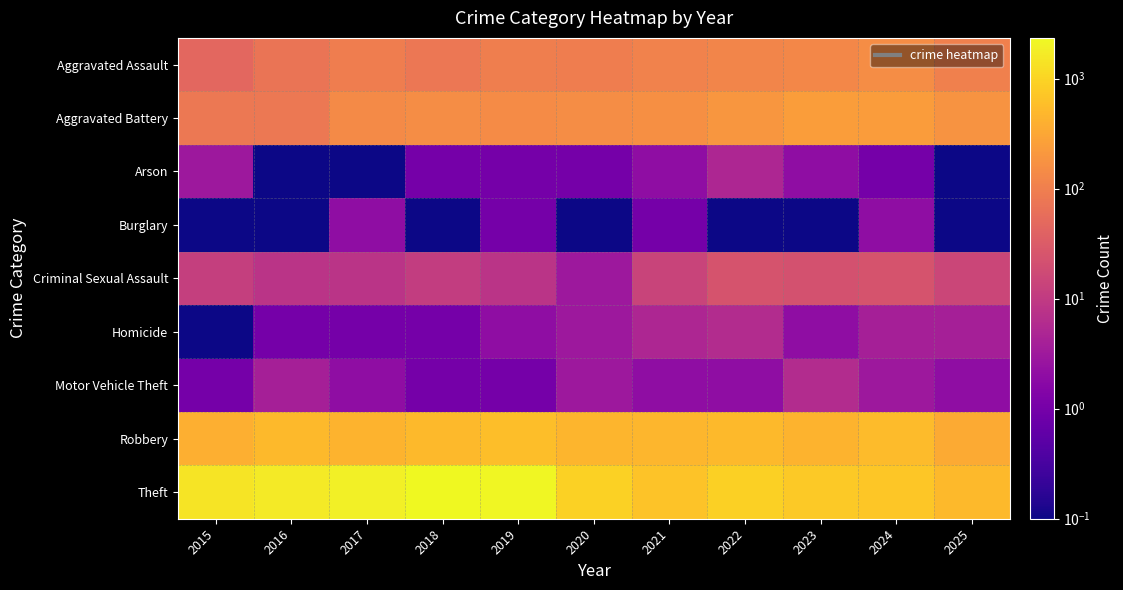

What is the minimum value shown in the chart?

0.1